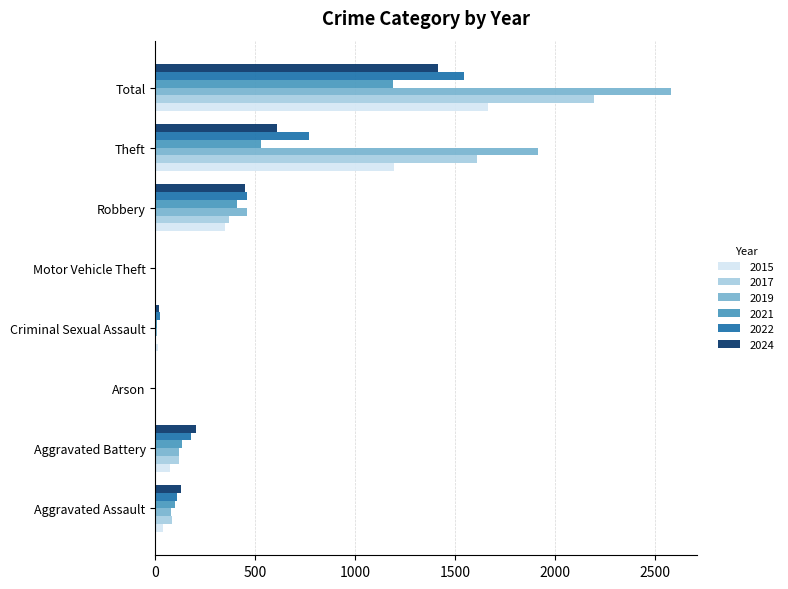

What is the sum of all 2024 values?

2821